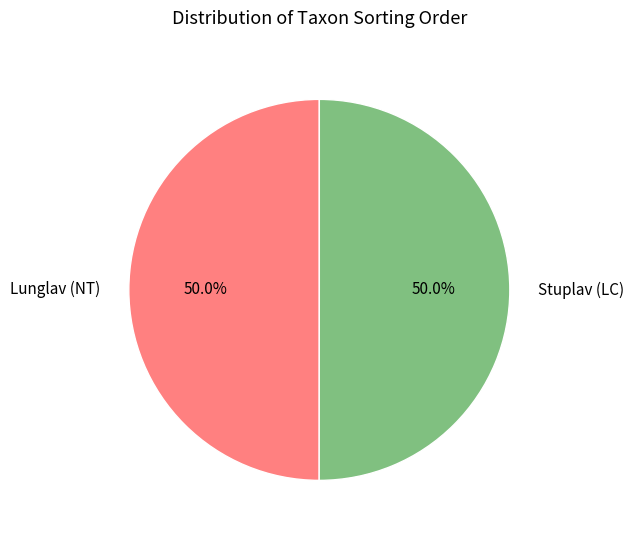

Approximately how many times larger is the value at Lunglav (NT) compared to Stuplav (LC)?

1.0